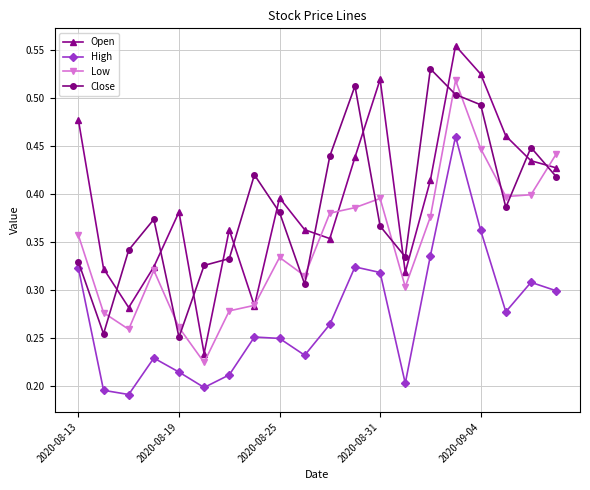

How many Open values are between 0 and 1?

20